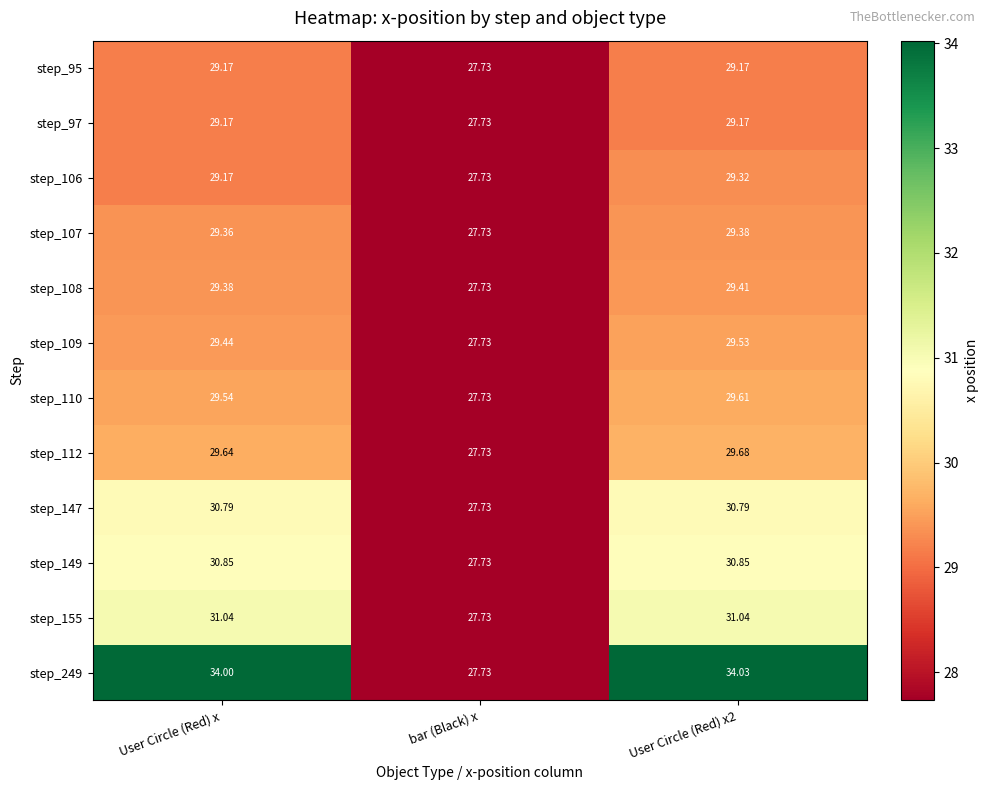

At which label does step_106 reach its minimum?

bar (Black) x